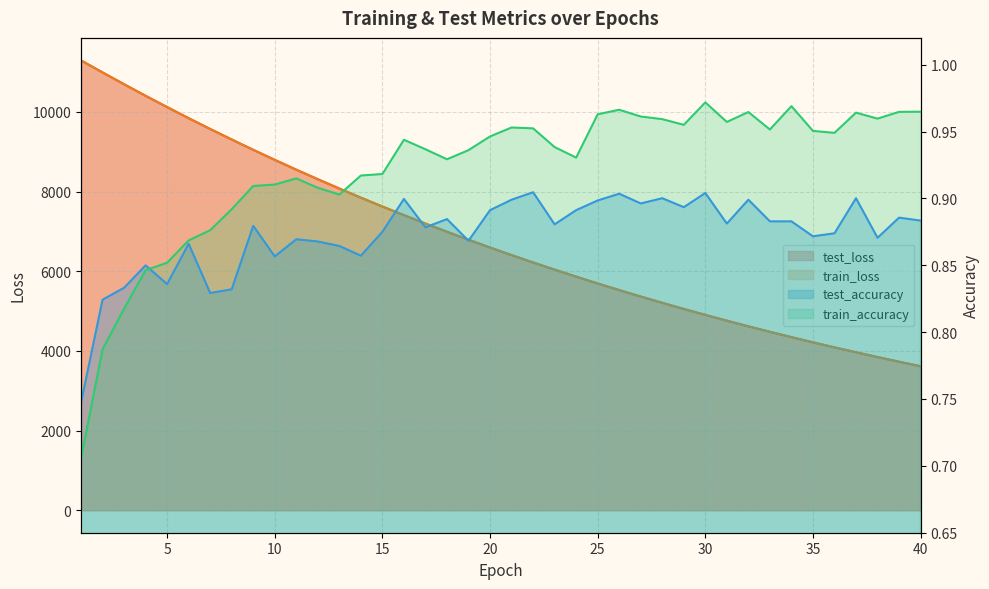

The train_accuracy series shows 0.2 at 33. True or false?

False